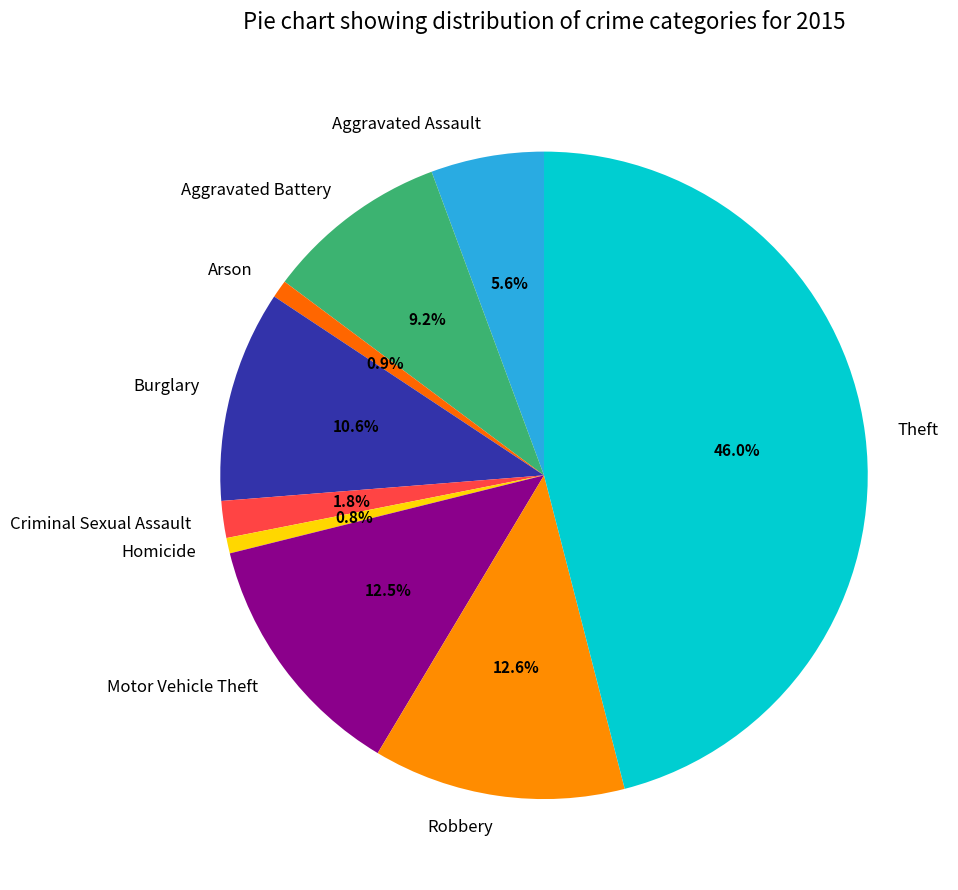

Between Criminal Sexual Assault and Arson, which is larger?

Criminal Sexual Assault